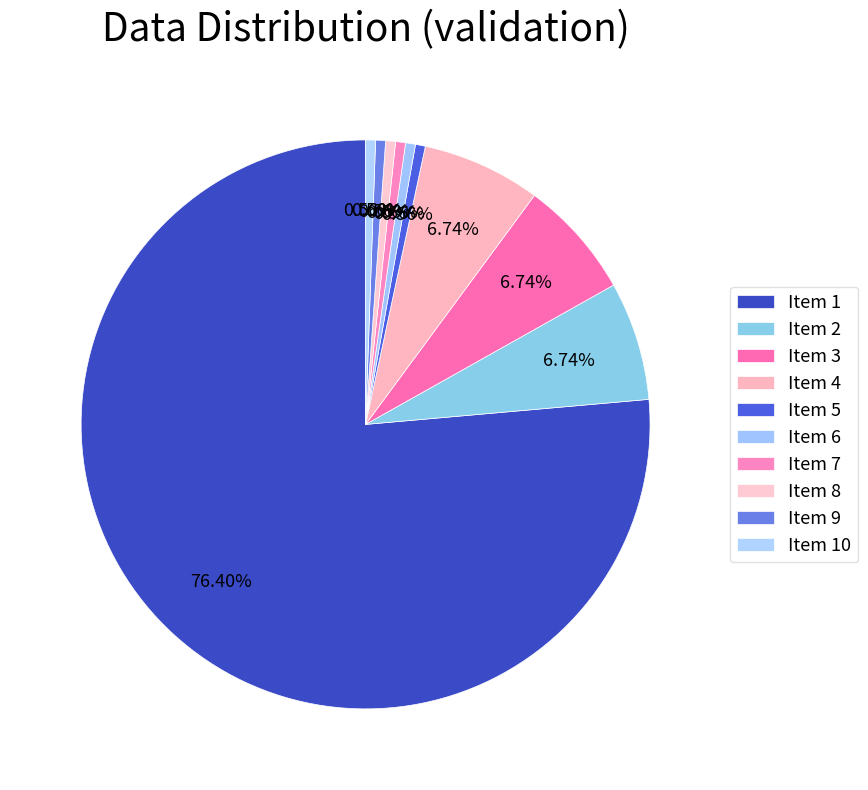

Which category accounts for the majority?

1